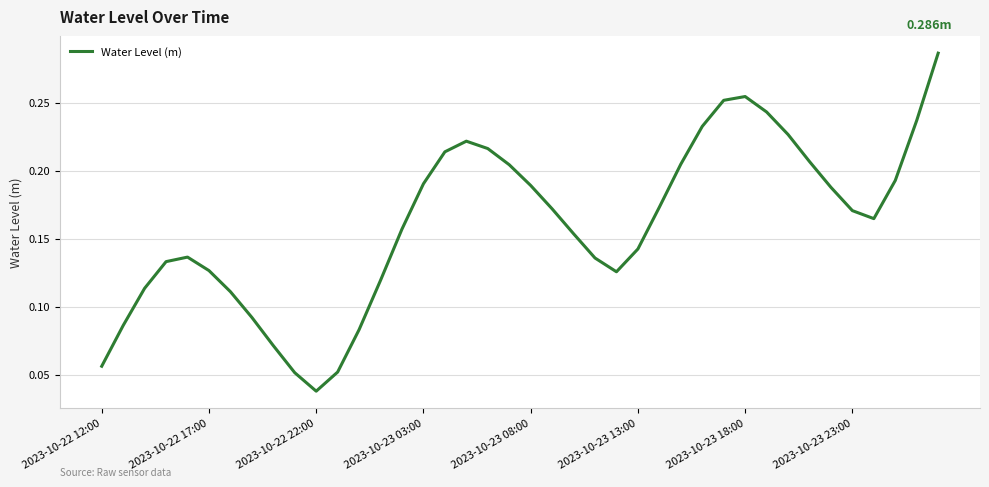

Which has a higher value, 2023-10-23 03:00 or 2023-10-22 12:00?

2023-10-23 03:00